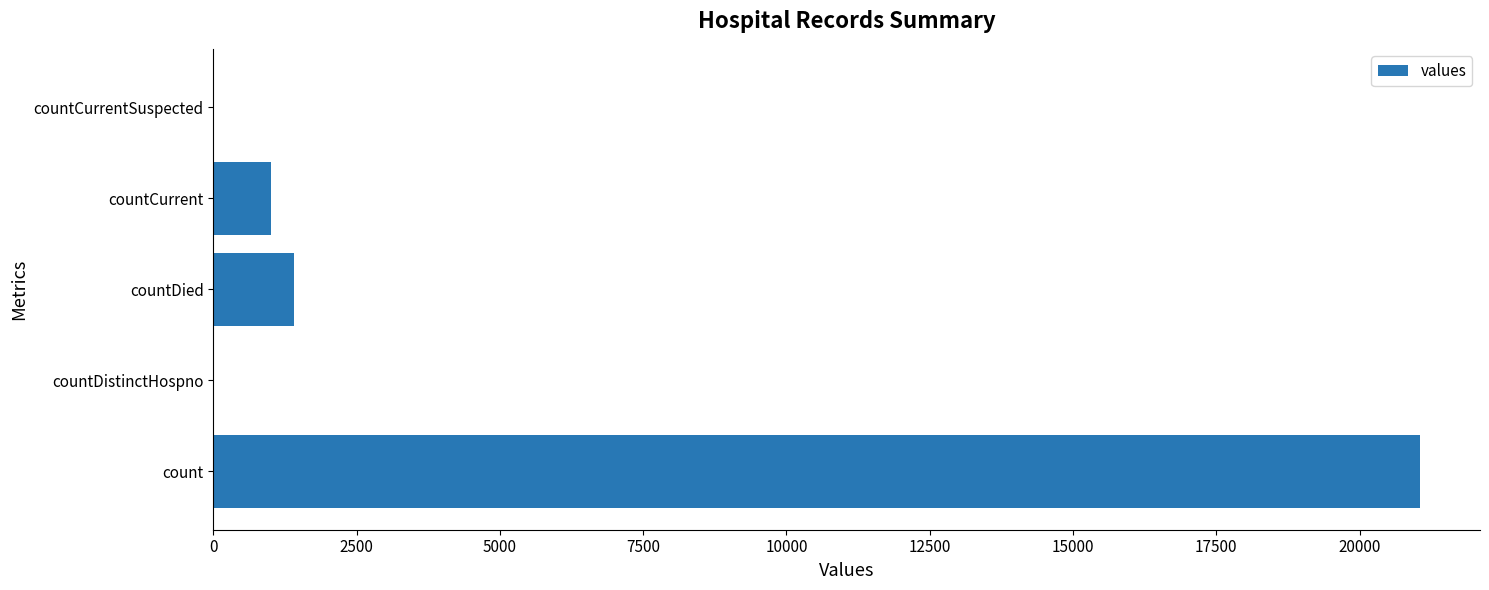

What is the change in value from countDistinctHospno to countCurrent?

+1006